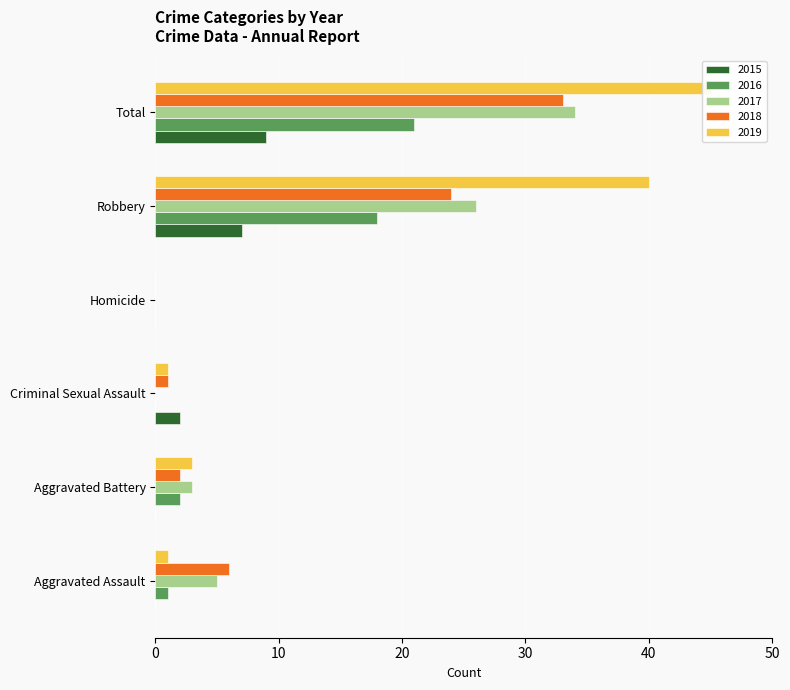

What is the difference between the 2017 values at Aggravated Assault and Aggravated Battery?

2